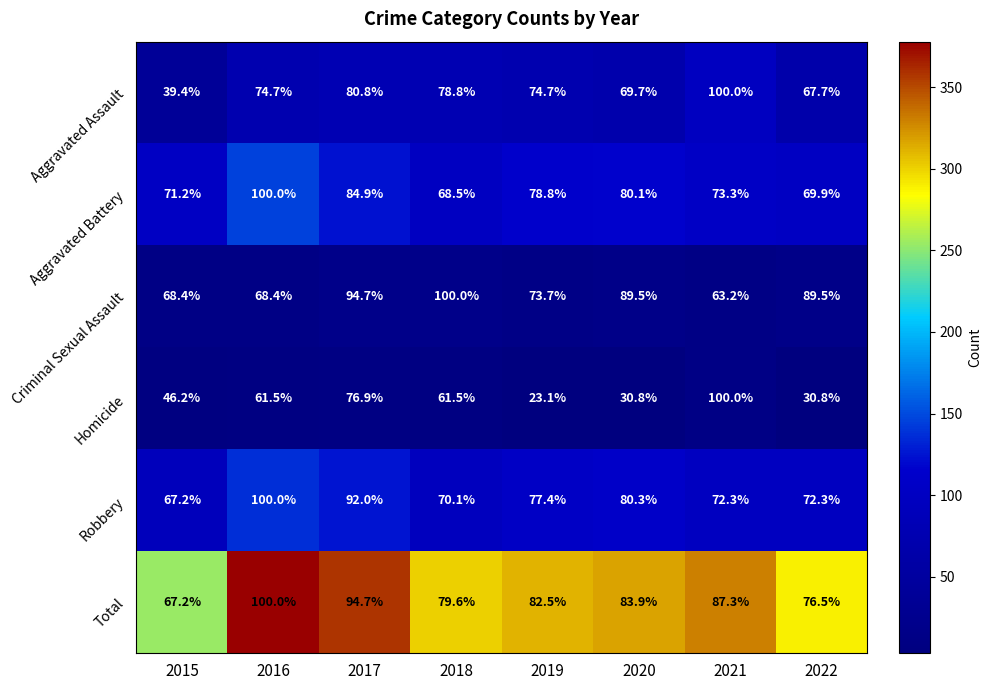

What is the difference between the maximum and minimum values in the Homicide series?

76.9